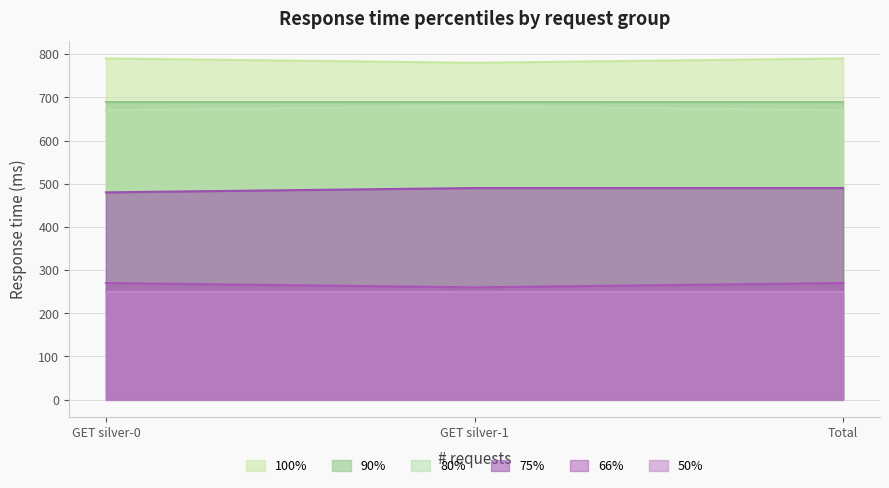

What is the difference between the maximum and minimum values in the 80% series?

10